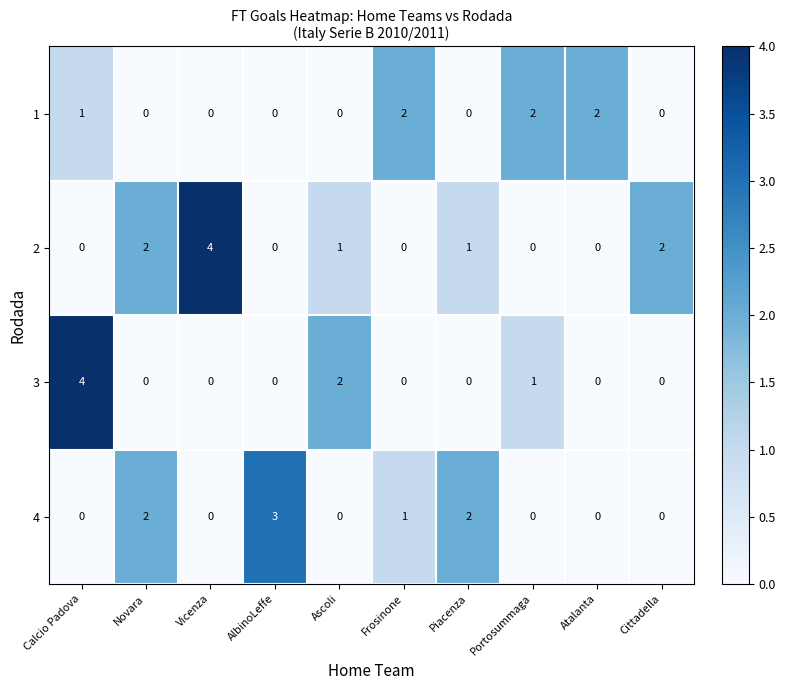

What is the total value across all series at Vicenza?

4